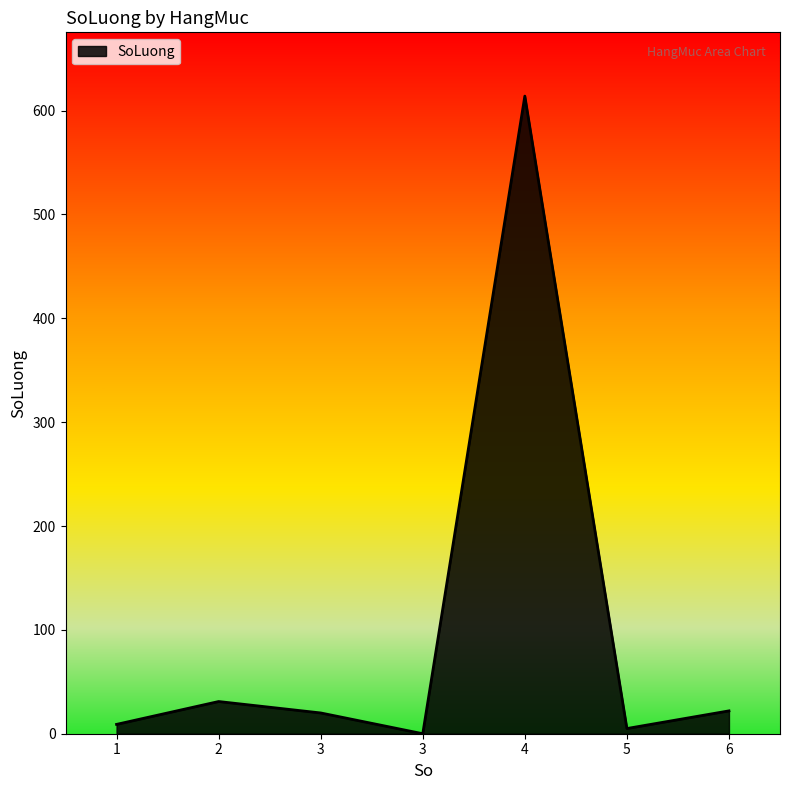

Rank the categories by value from lowest to highest.

3, 5, 1, 3, 6, 2, 4